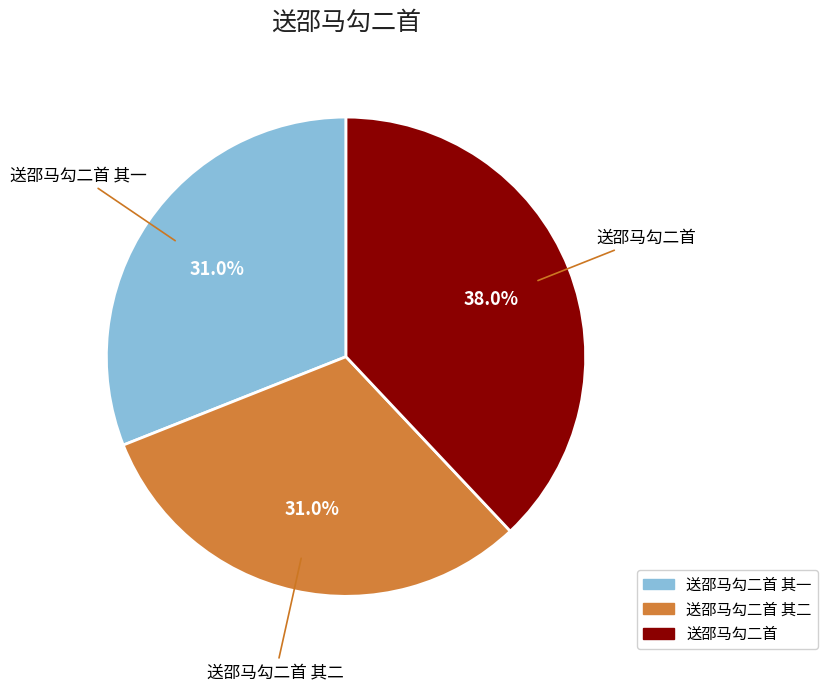

To the nearest percent, what is the difference between the largest and smallest slice percentages?

7%